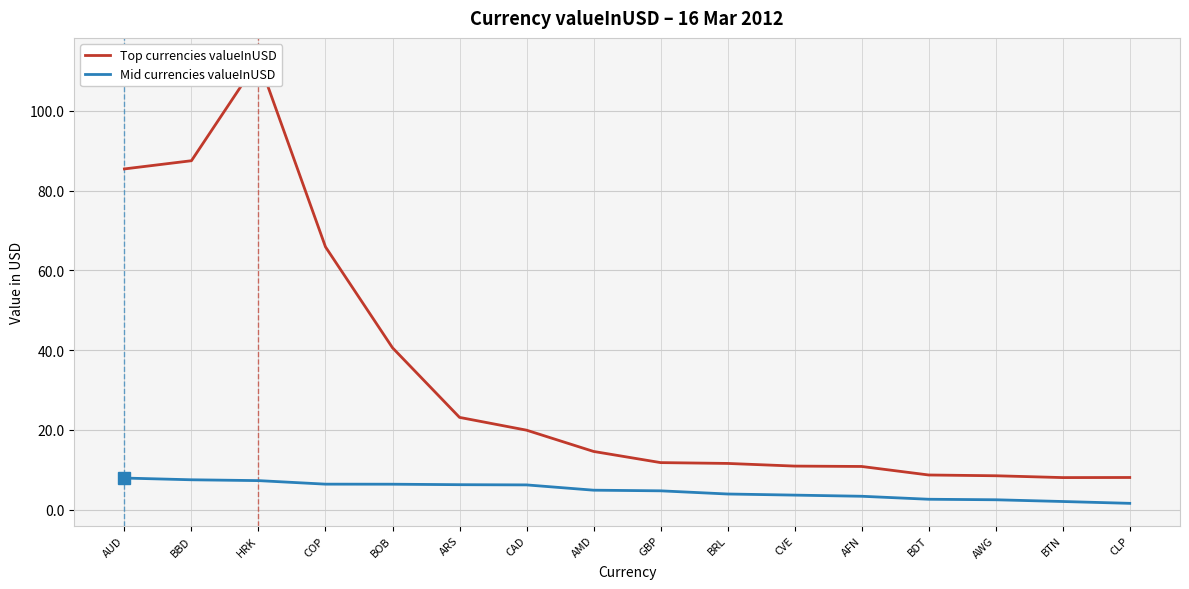

What is the total value across all series at AMD?

19.4